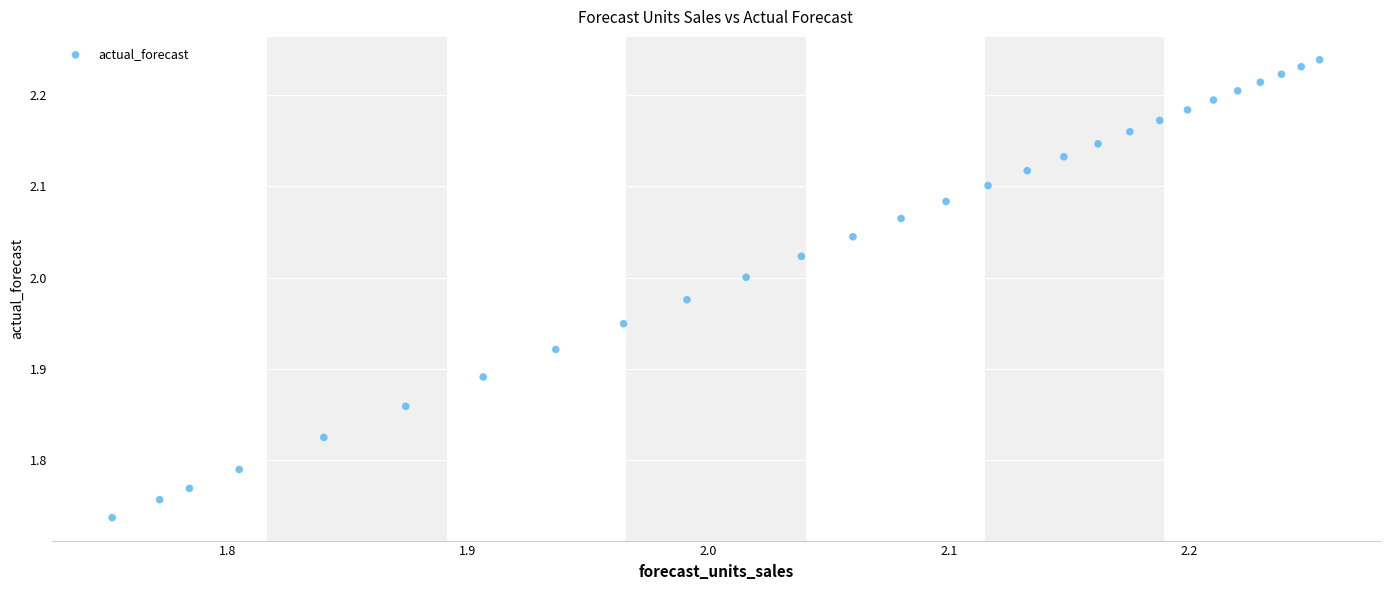

What is the range of Y values (max minus min)?

0.5